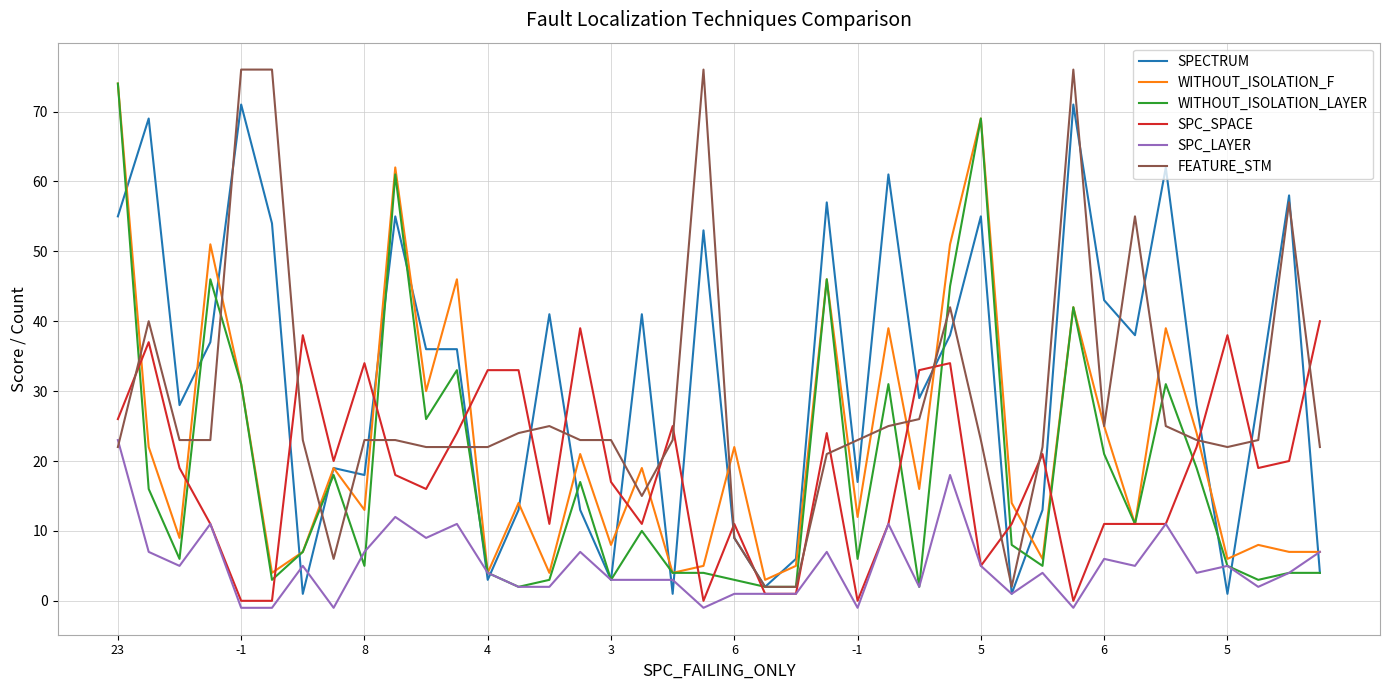

What is the maximum value for SPC_SPACE?

40